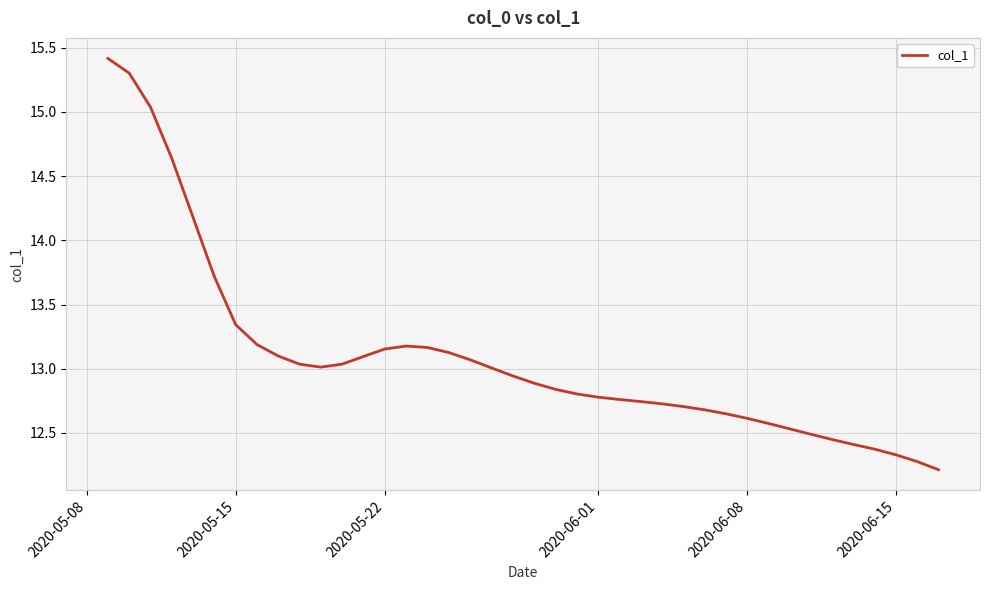

What is the minimum value shown in the chart?

12.2